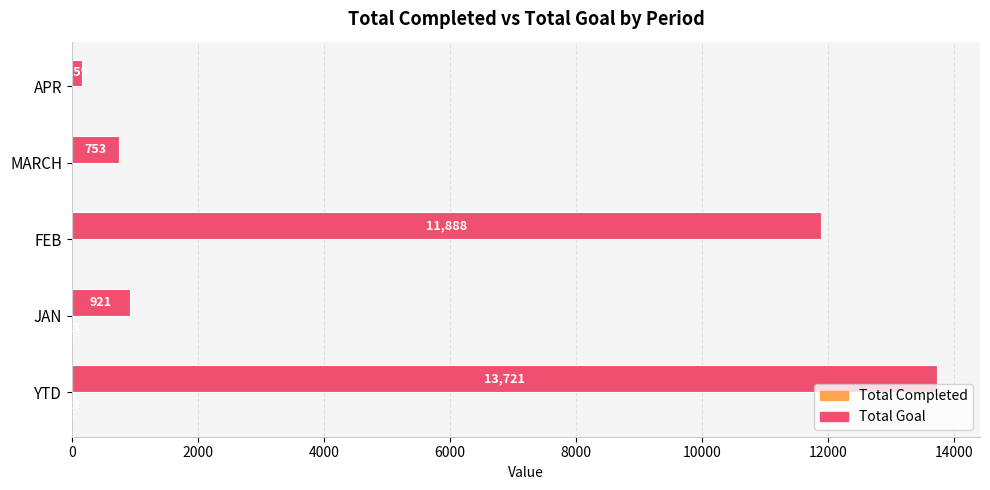

What is the sum of the Total Goal values at MARCH and JAN?

1674